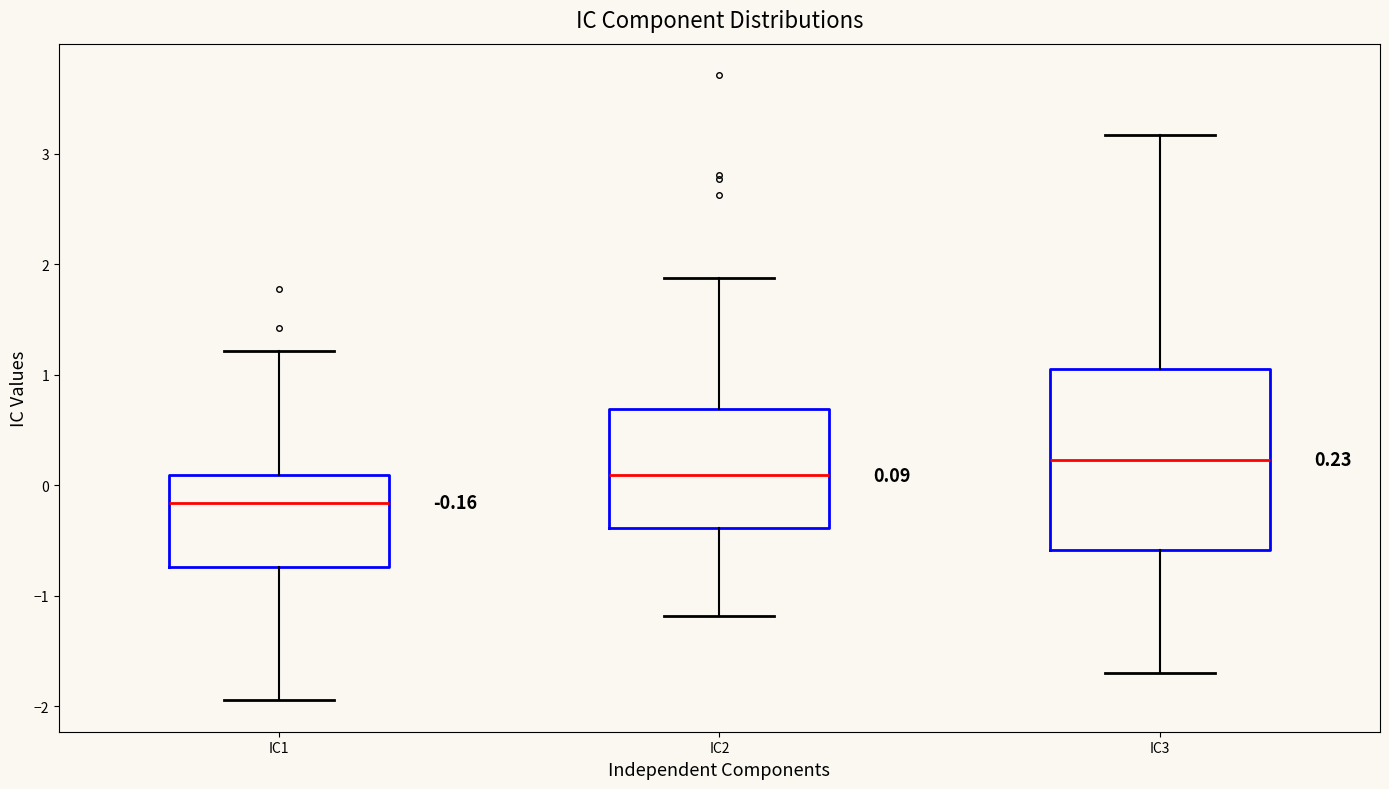

Which box is the tallest, from its lower edge to its upper edge?

IC3